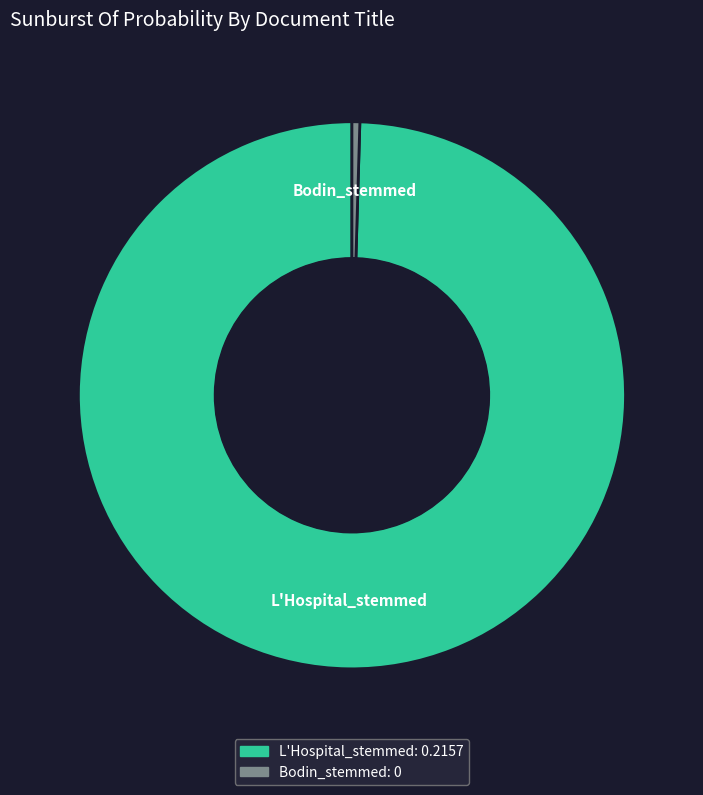

Is there any slice that represents more than half of the pie?

Yes